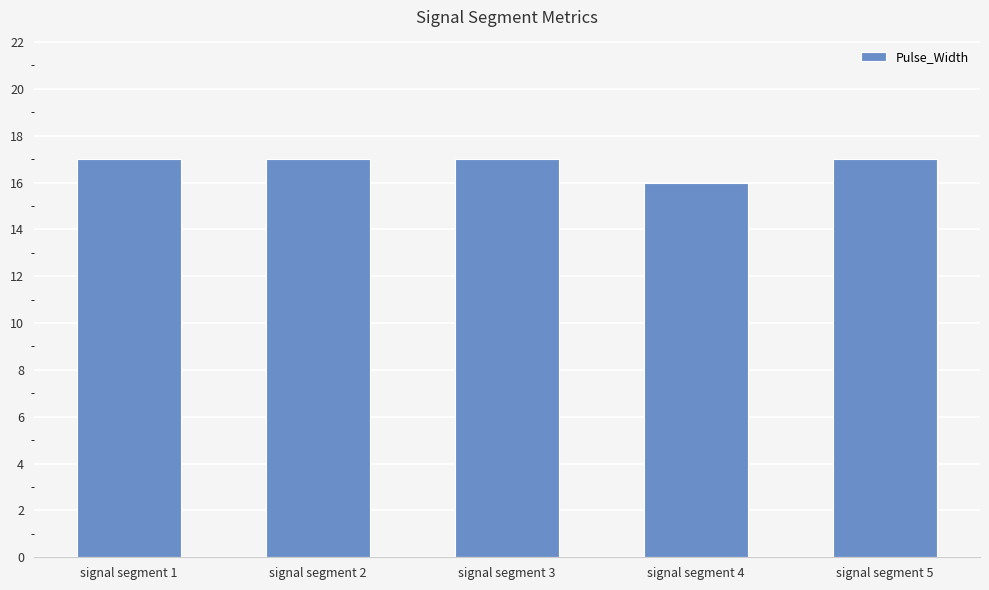

What is the smallest value displayed?

16